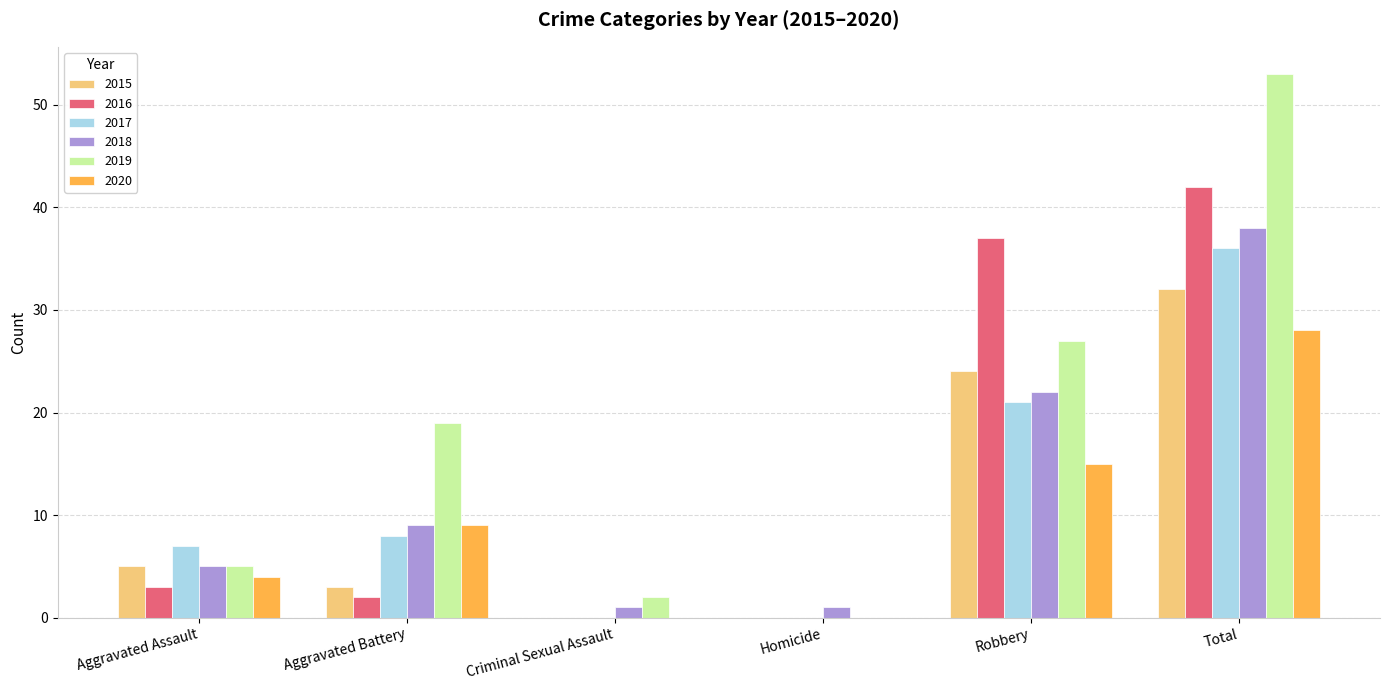

Between Aggravated Battery and Total, which series saw the biggest shift?

2016